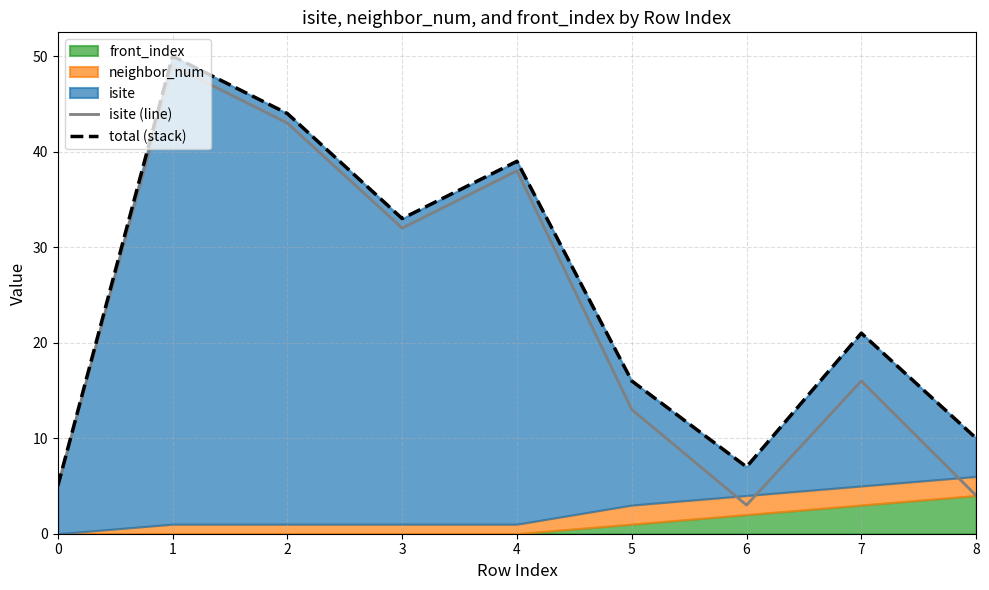

Where is total (stack) nearest to the value 27?

3